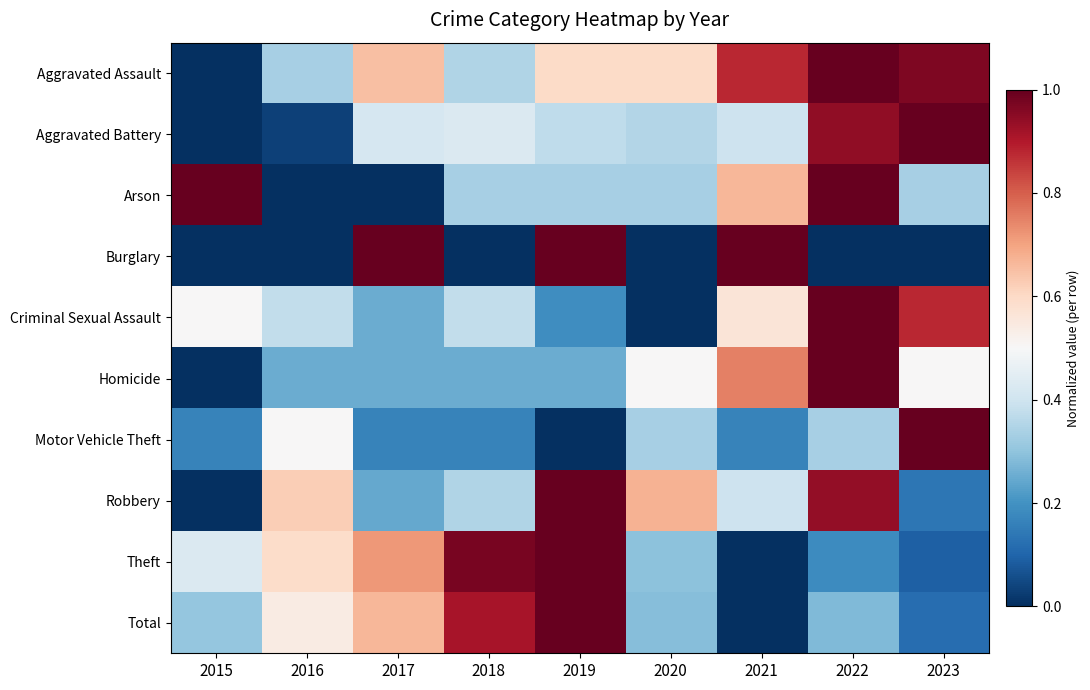

Which has a higher value, 2020 or 2022?

2022